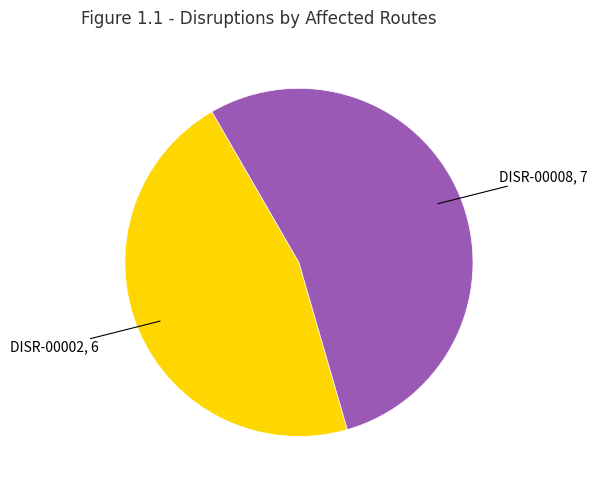

Is there a majority slice in this chart?

Yes